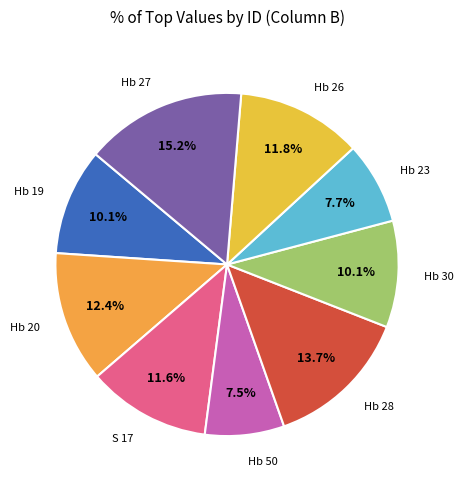

Is there any slice that represents more than half of the pie?

No